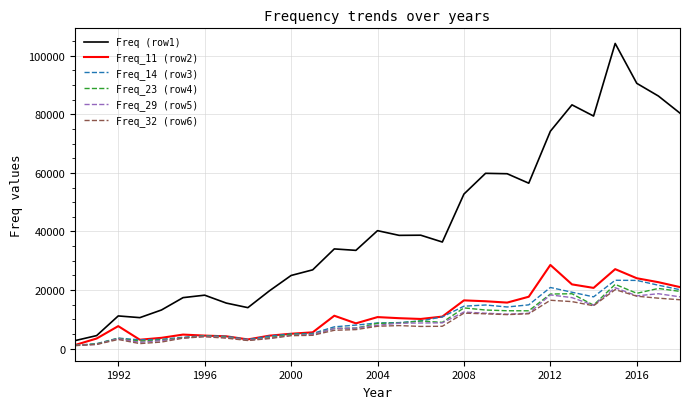

Which series has the largest total across all categories?

Freq (row1)